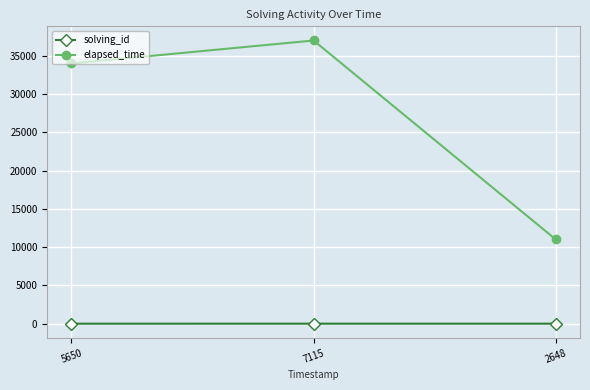

What is the total value across all series at 5650?

34001